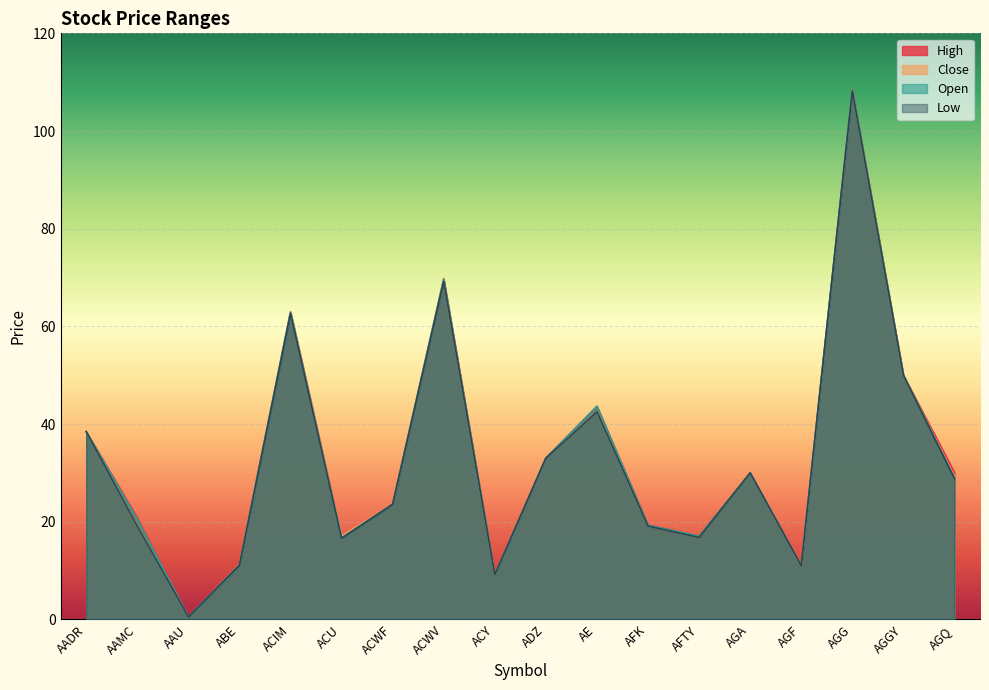

Rank the series by their average value, from highest to lowest.

High, Open, Close, Low